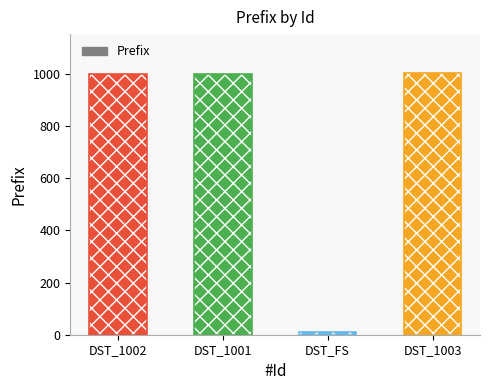

Reading left to right, list all the values displayed in this chart.

1002	1001	10	1003